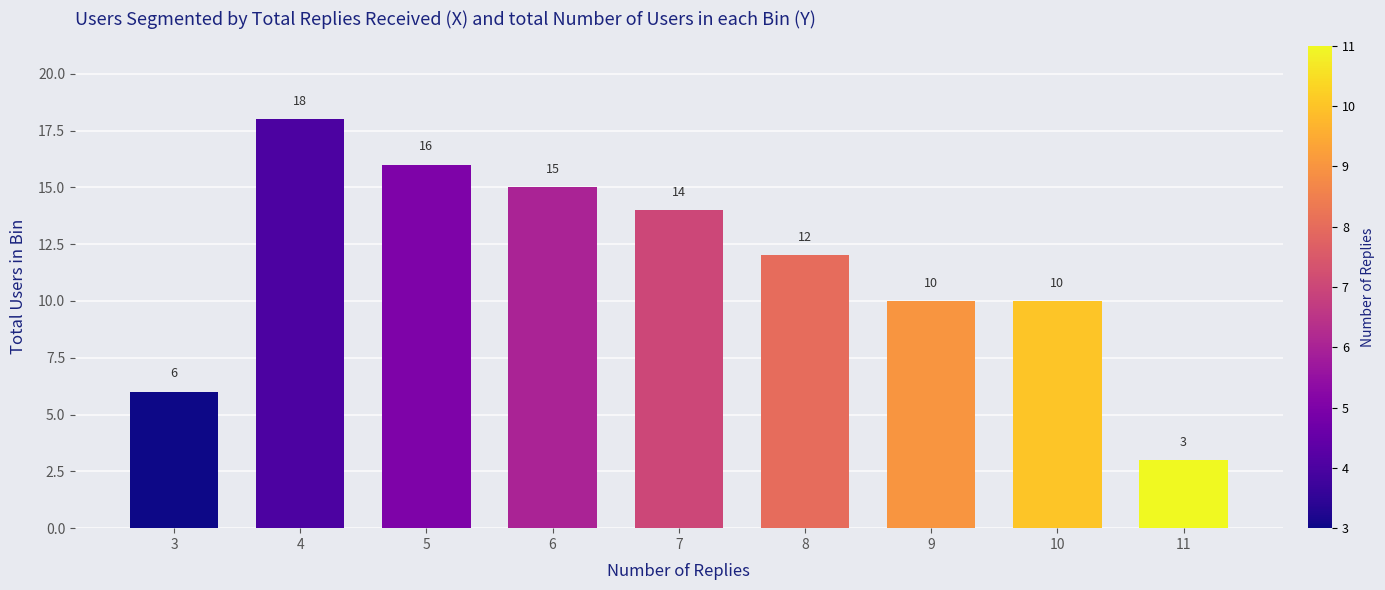

Reading right to left, extract all data points from this chart.

11=3	10=10	9=10	8=12	7=14	6=15	5=16	4=18	3=6